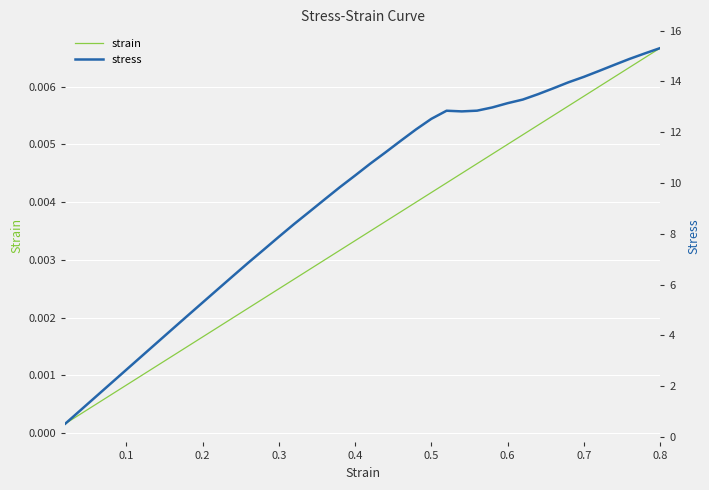

What are all the series names shown in the legend?

strain, stress